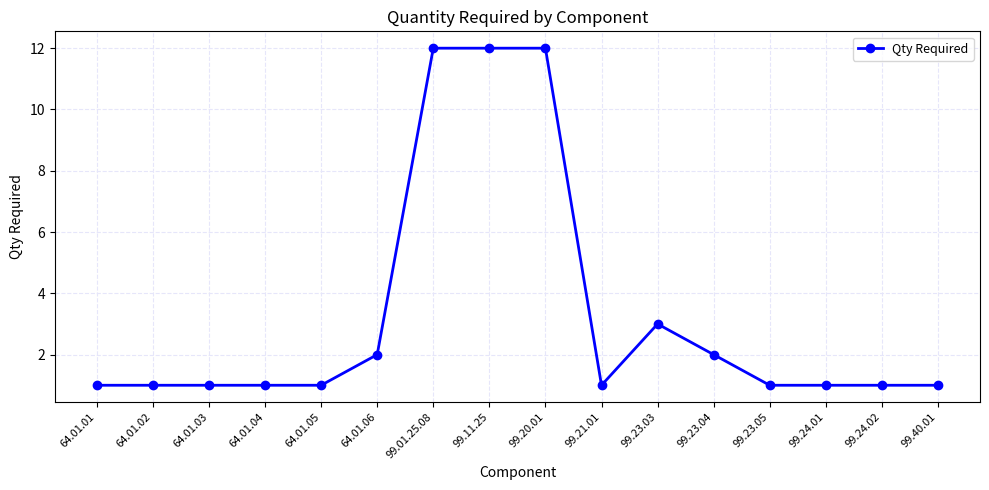

Reading left to right, extract all data points from this chart.

64.01.01=1	64.01.02=1	64.01.03=1	64.01.04=1	64.01.05=1	64.01.06=2	99.01.25.08=12	99.11.25=12	99.20.01=12	99.21.01=1	99.23.03=3	99.23.04=2	99.23.05=1	99.24.01=1	99.24.02=1	99.40.01=1